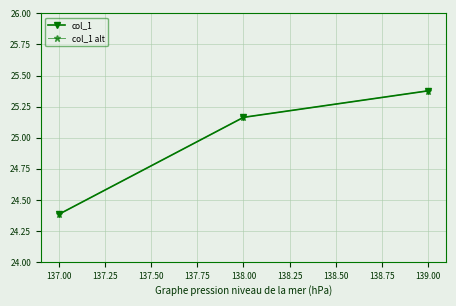

The col_1 alt series shows 43.3 at 137.00. True or false?

False